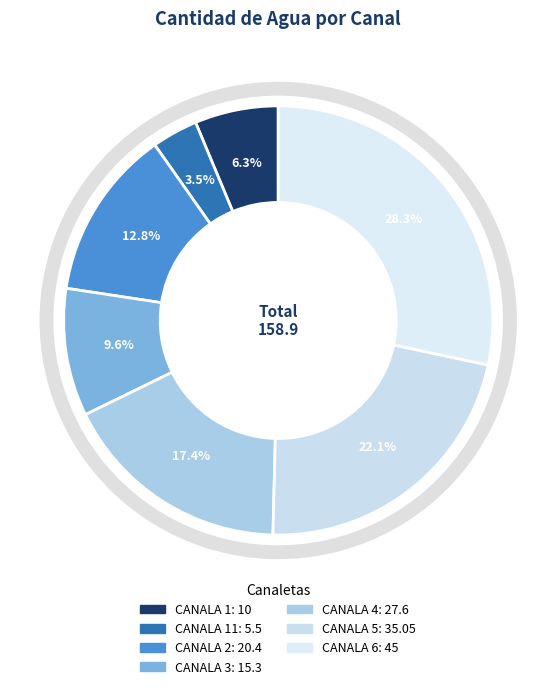

Rank the categories by value from highest to lowest.

CANALA 6, CANALA 5, CANALA 4, CANALA 2, CANALA 3, CANALA 1, CANALA 11